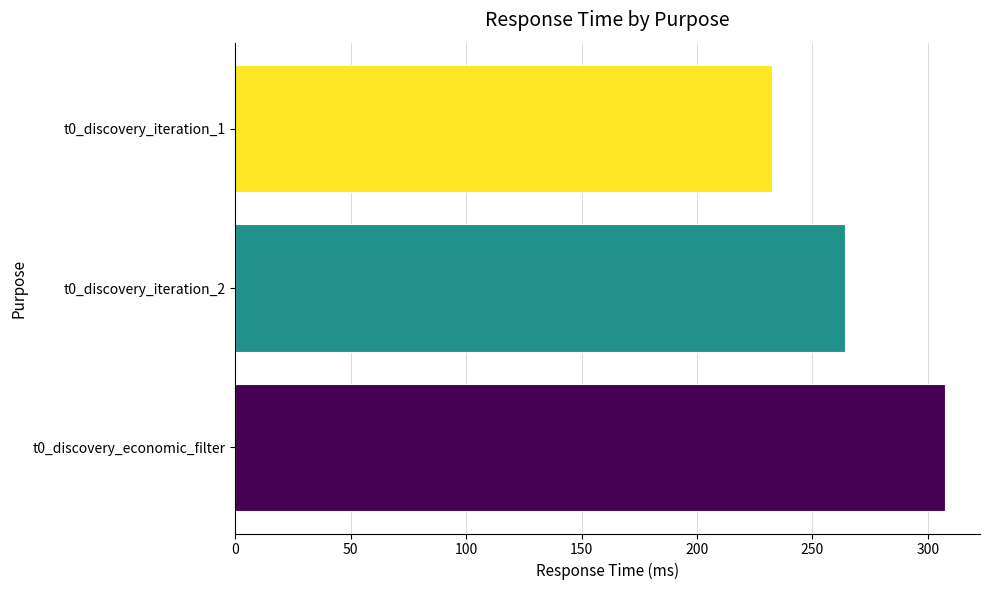

Rank the categories by value from lowest to highest.

t0_discovery_iteration_1, t0_discovery_iteration_2, t0_discovery_economic_filter